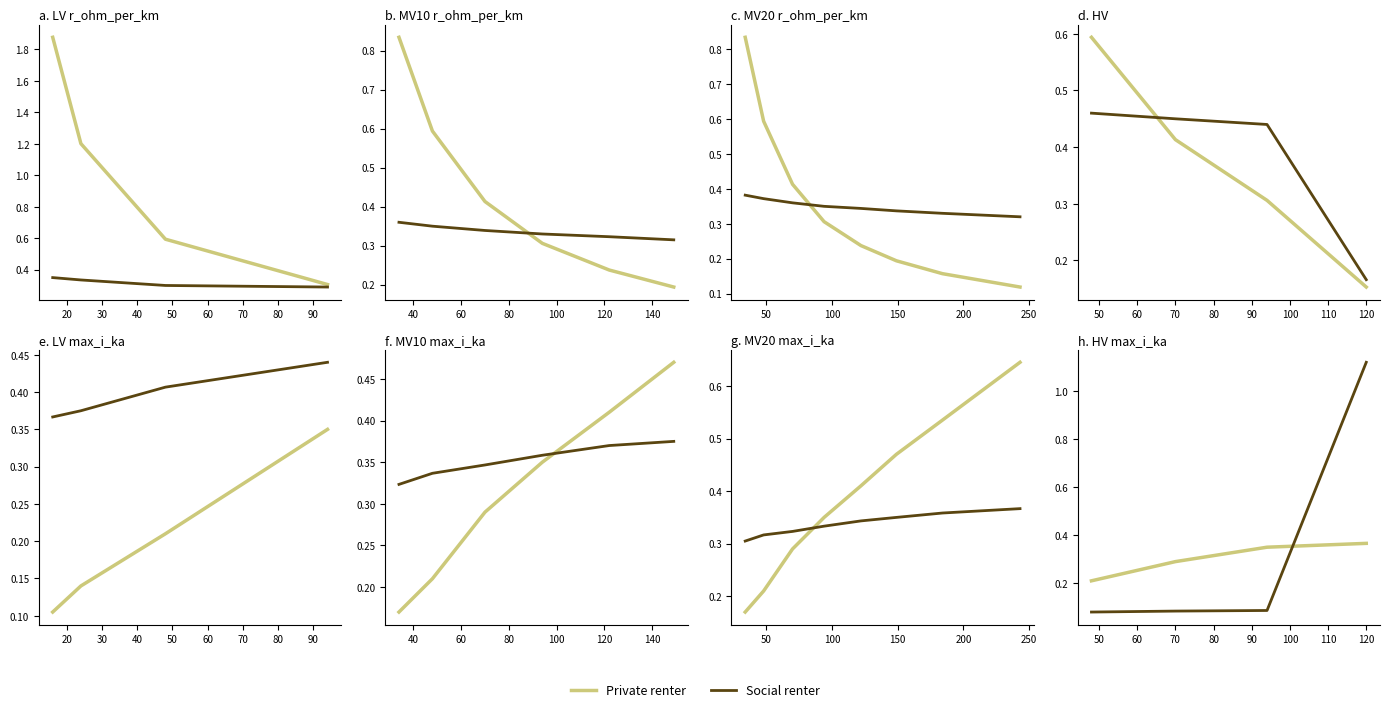

What is the total value across all series at 70?

0.4